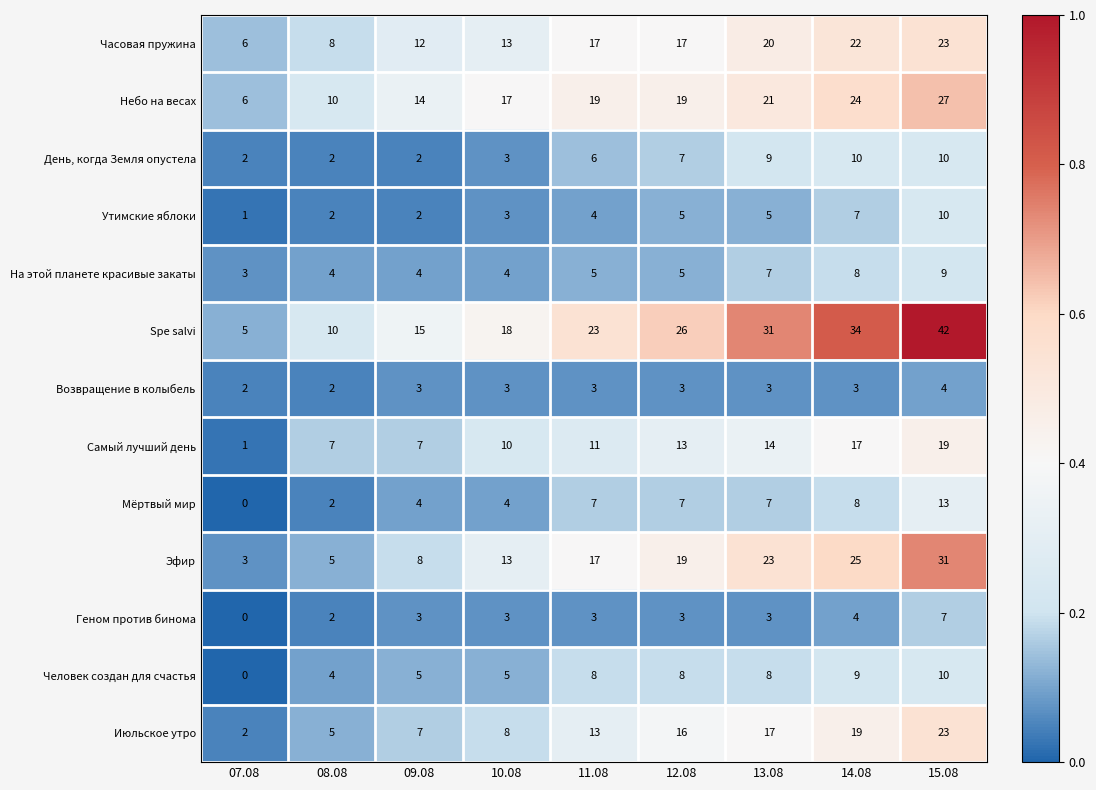

Count the number of data series in this chart.

13